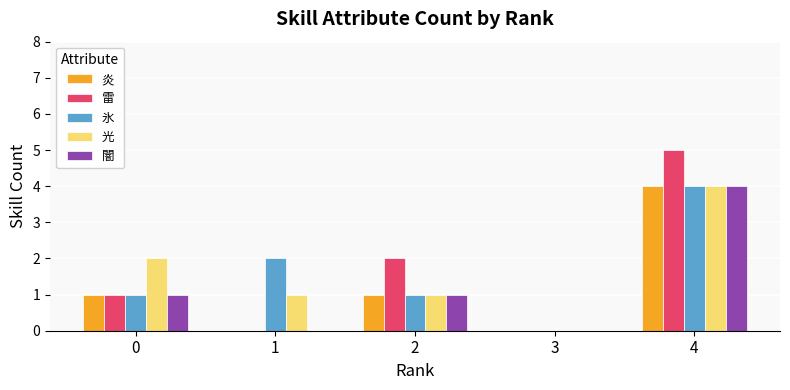

Count the 雷 values in the range 0 to 2.

4